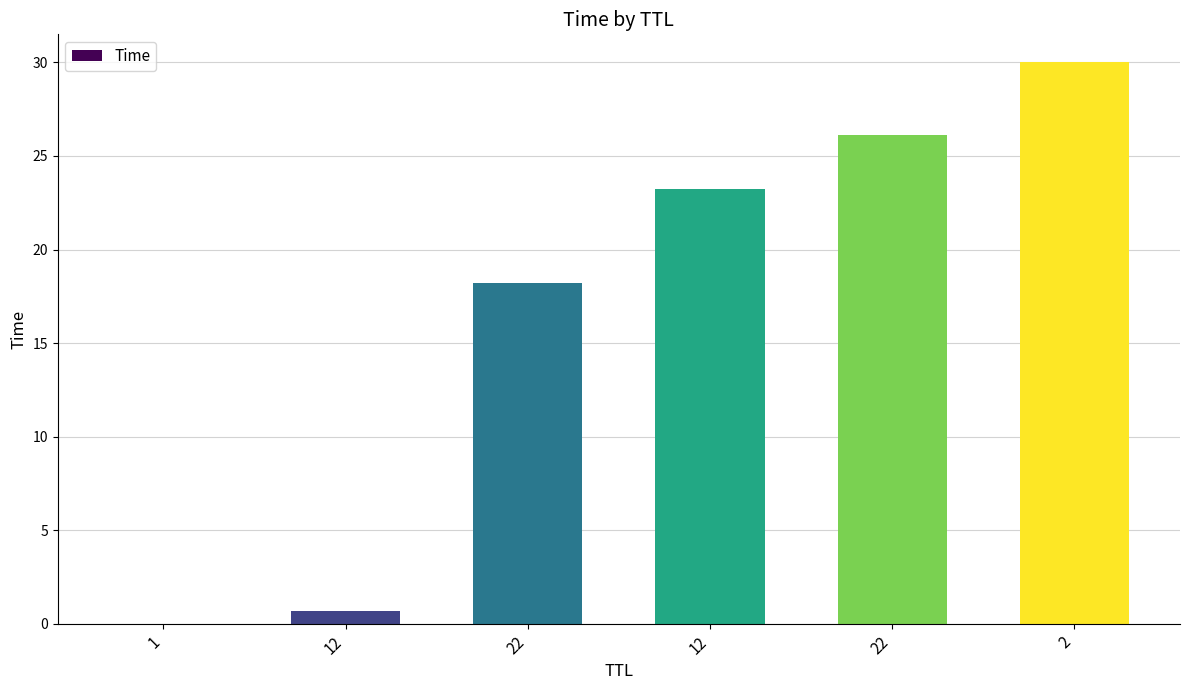

How many distinct data groups are displayed?

1